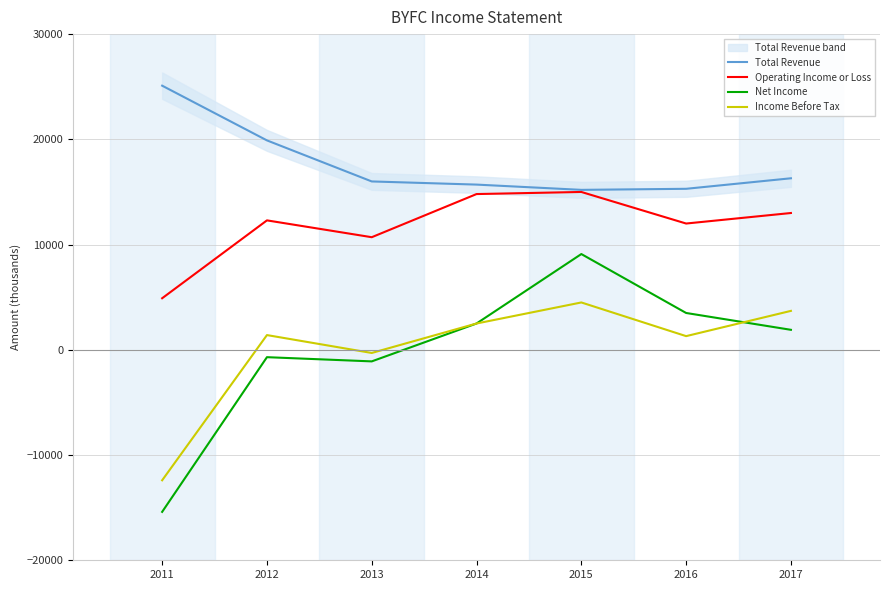

Is it true that Income Before Tax equals -12400 at 2011?

True